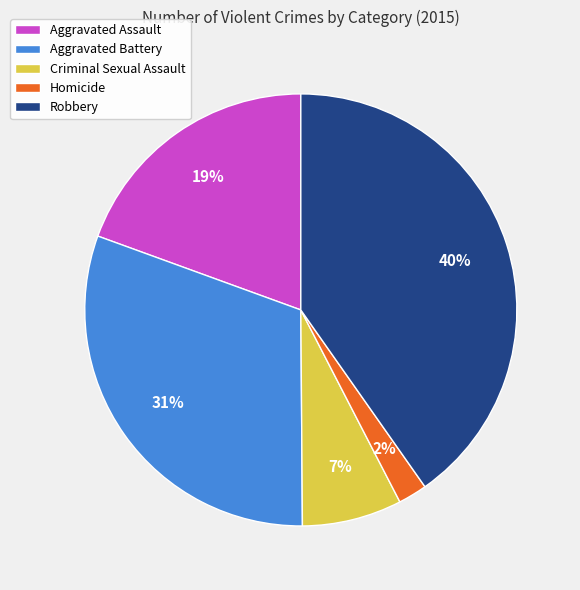

What percentage is the Criminal Sexual Assault slice, to the nearest percent?

7%